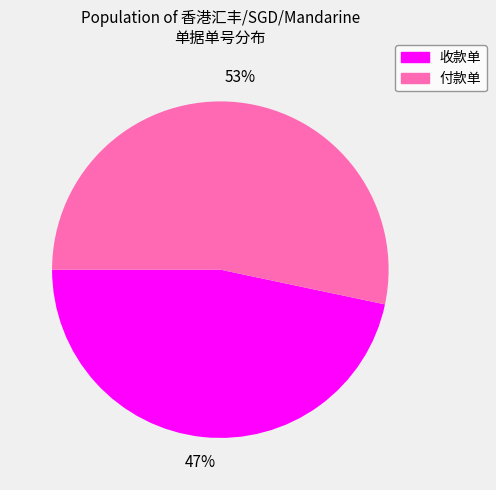

To the nearest percent, what is the average slice percentage?

50%